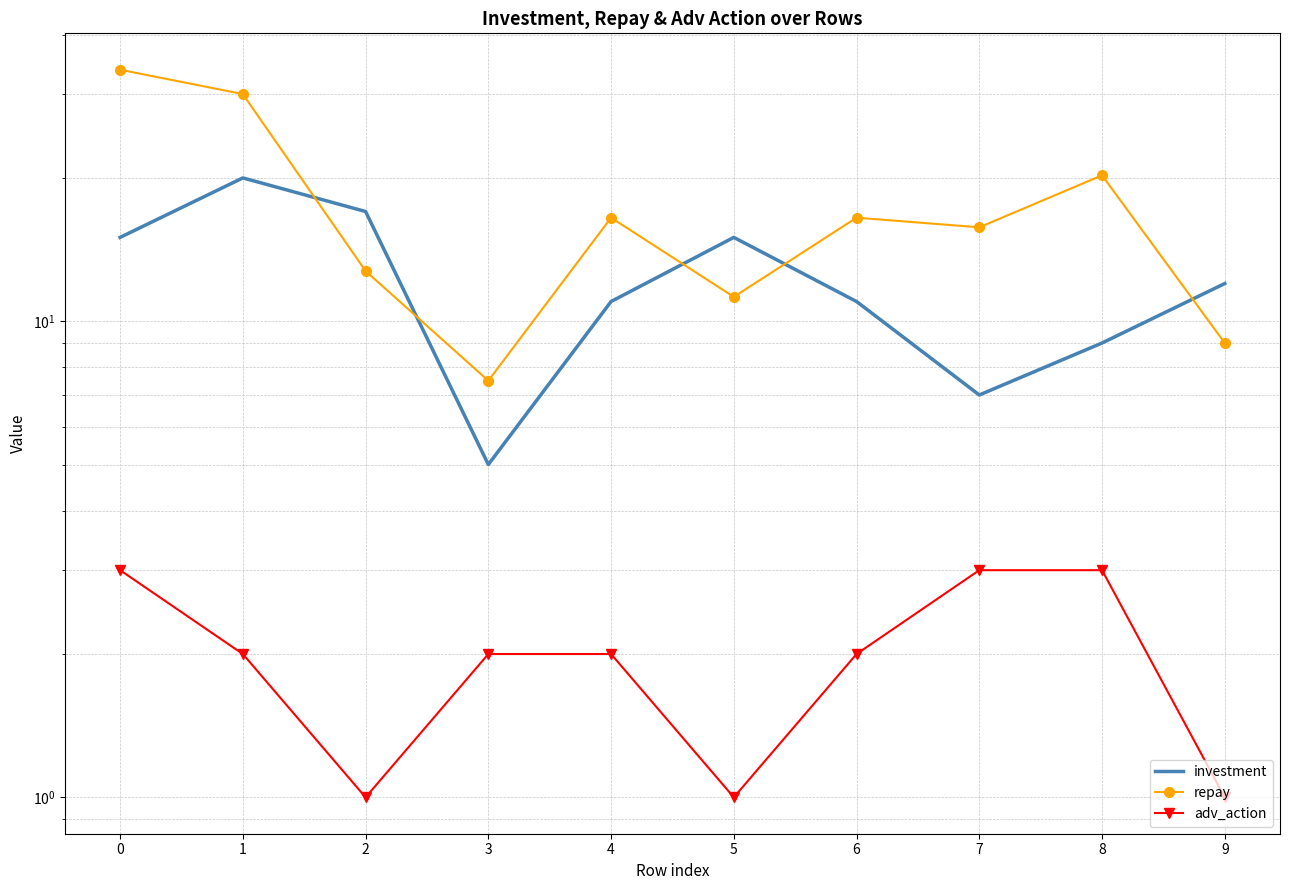

Count the investment values in the range 9 to 15.

6